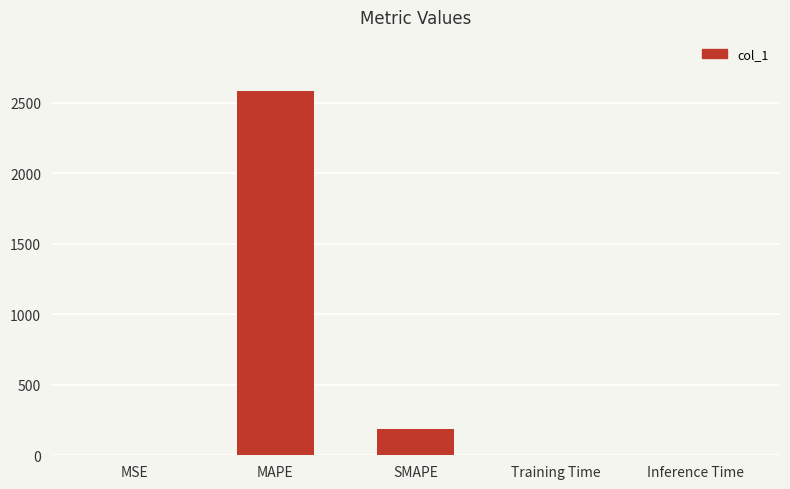

The chart shows a value of 2580.1 at MAPE. True or false?

True